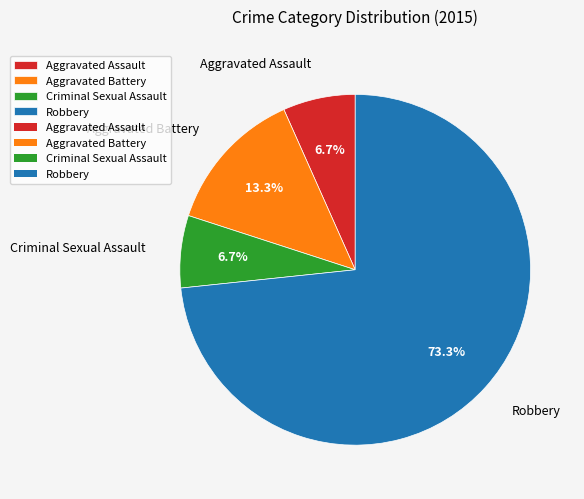

What is the largest slice in the pie chart?

Robbery